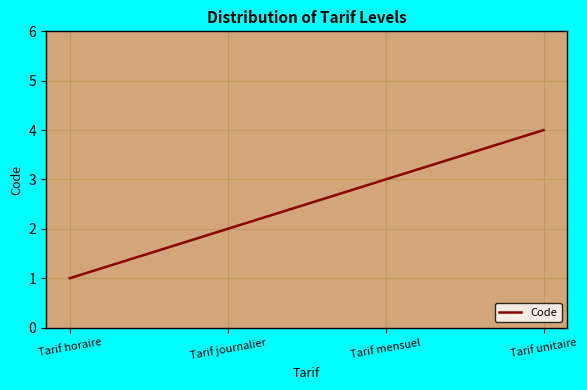

Reading left to right, extract all data points from this chart.

Tarif horaire=1	Tarif journalier=2	Tarif mensuel=3	Tarif unitaire=4